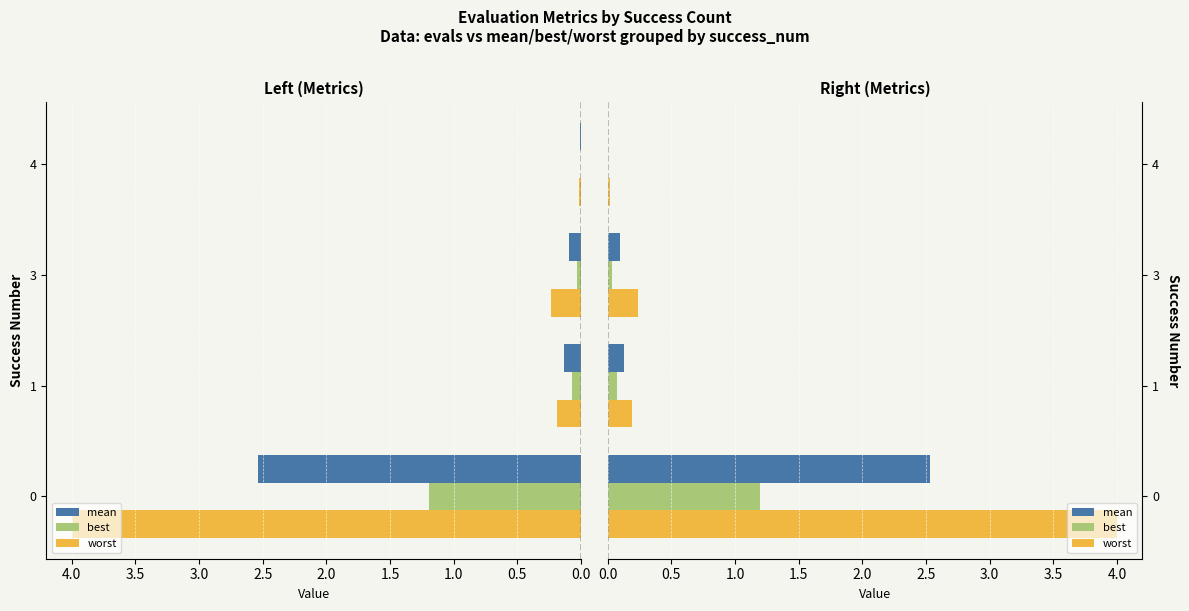

Rank the series by their average value, from highest to lowest.

worst, mean, best